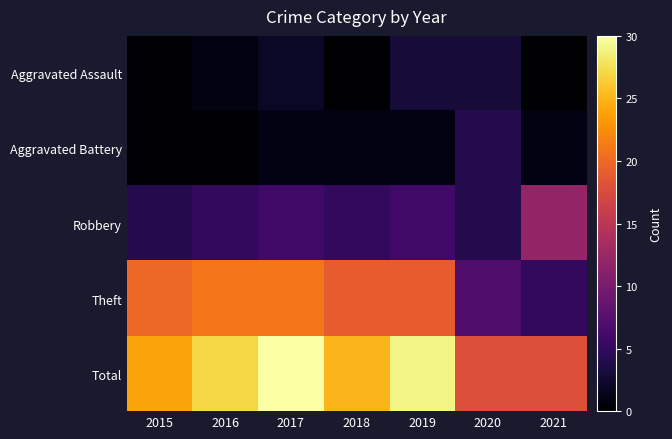

Which series has the largest range (max minus min)?

Theft